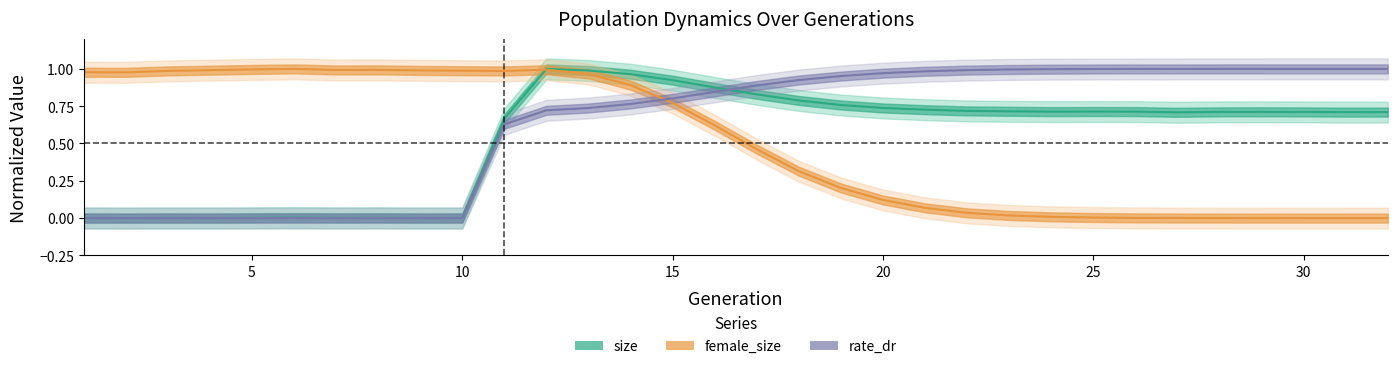

Is this an area chart (filled region under the line)?

No